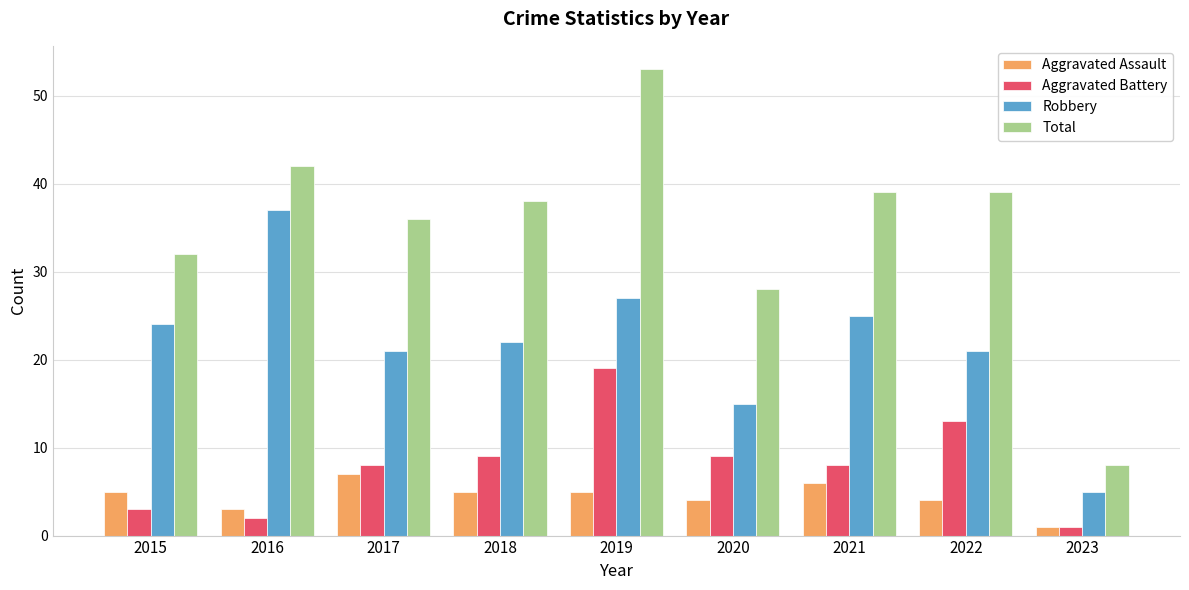

Are the bars grouped side by side (vs. stacked)?

Yes